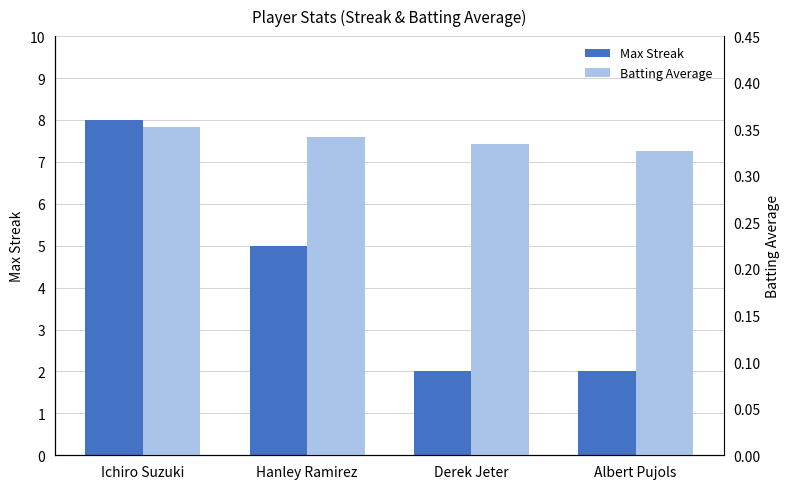

Reading right to left, what are all the values shown in this chart?

Max Streak: 2.0	2.0	5.0	8.0
Batting Average: 0.3	0.3	0.3	0.4